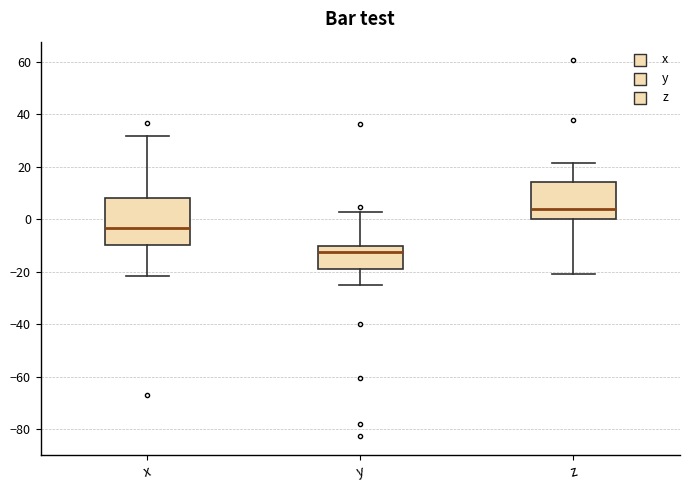

Reading left to right, read every box against the y-axis: the position of its median line, the range the box covers, and the ends of its whiskers. The values are not printed on the chart, so give them approximately, as read against the axis.

x: median -4, box -10 to 8, whiskers -22 to 32
y: median -12, box -18 to -10, whiskers -24 to 2
z: median 4, box 0 to 14, whiskers -20 to 22